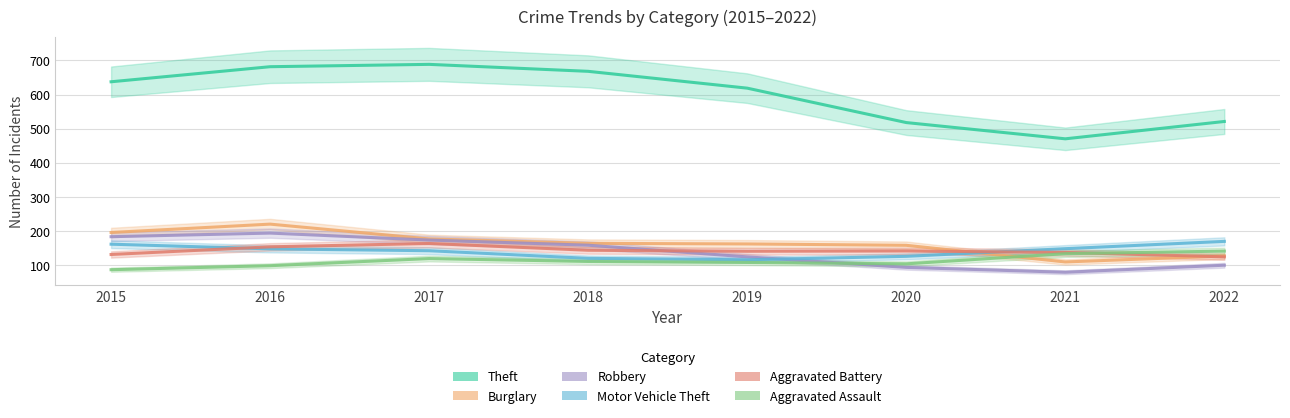

Which has a higher value, 2018 or 2019?

2018